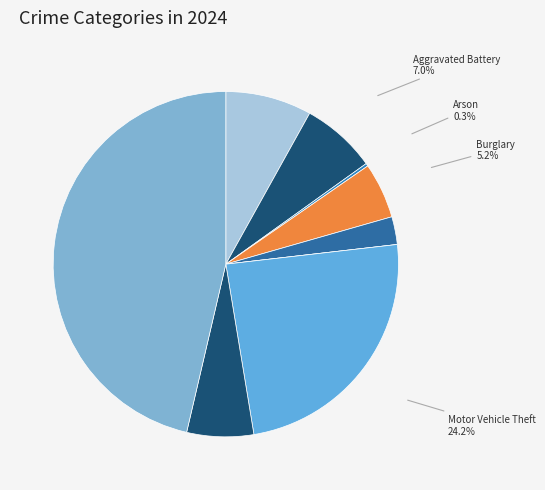

Is there any slice that represents more than half of the pie?

No